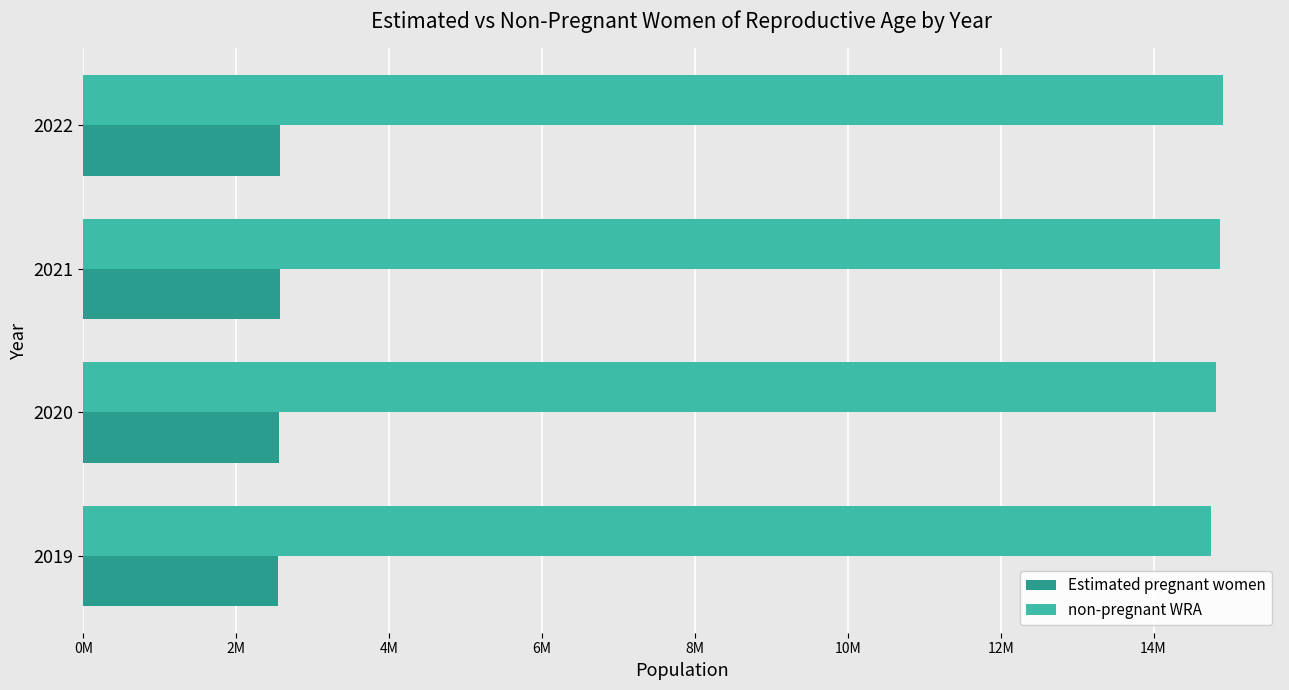

Which series has the largest total across all categories?

non-pregnant WRA